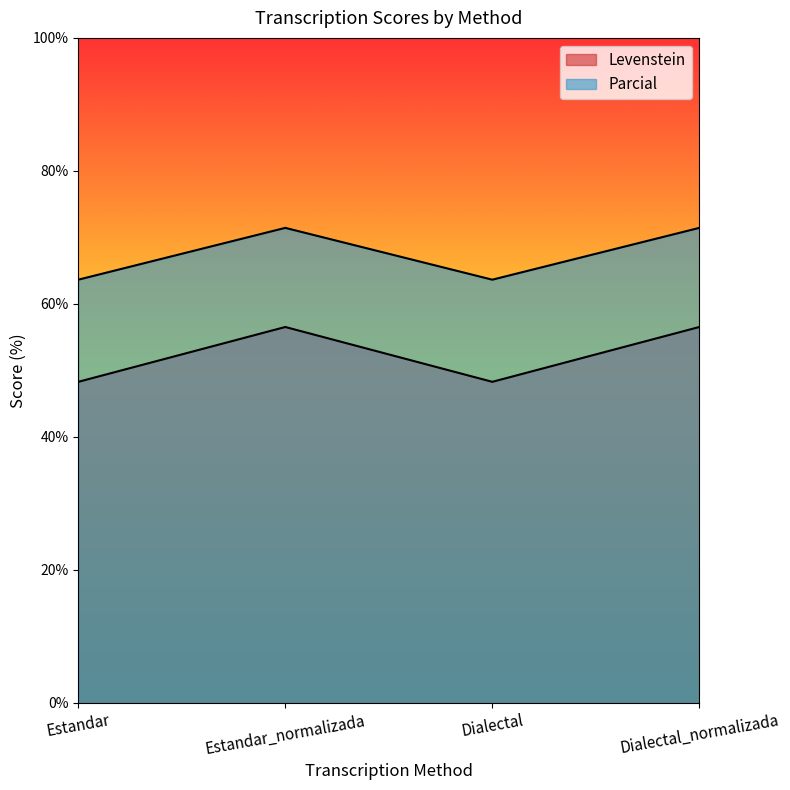

Is it true that Levenstein equals 28.0 at Estandar?

False